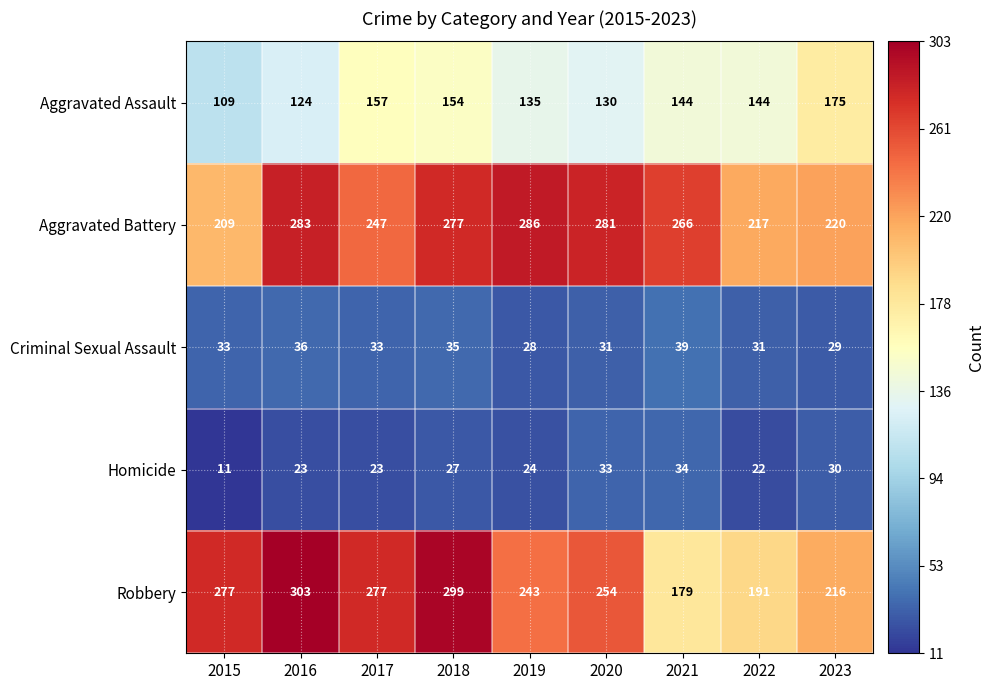

Which series has the widest spread of values?

Robbery